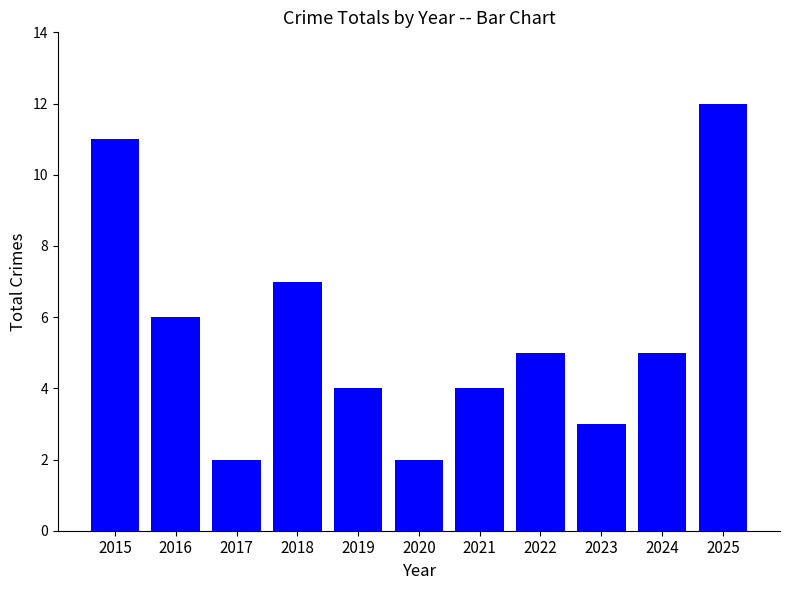

Reading left to right, extract all data points from this chart.

11	6	2	7	4	2	4	5	3	5	12